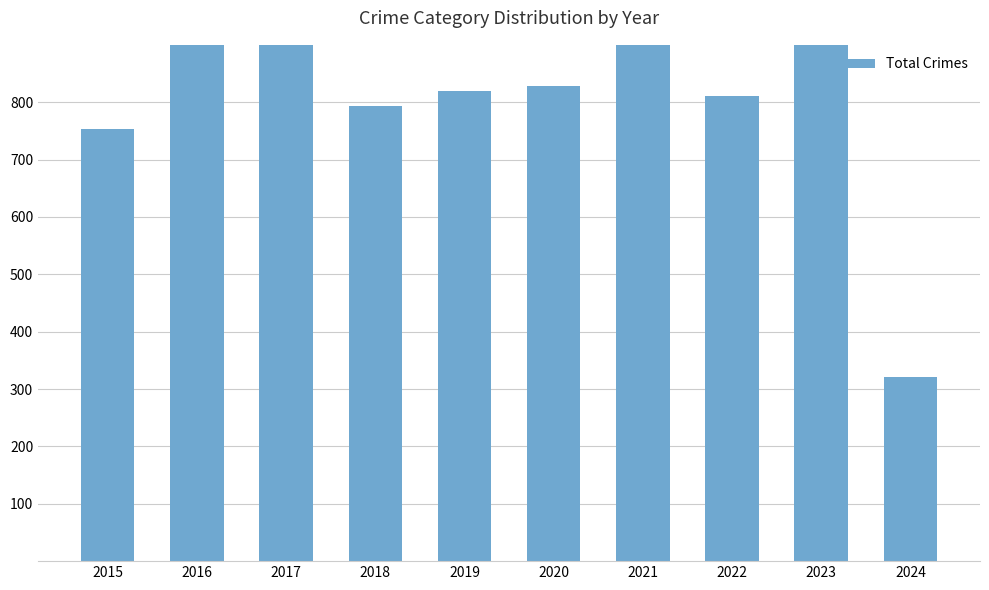

At which label is the value closest to 631?

2015